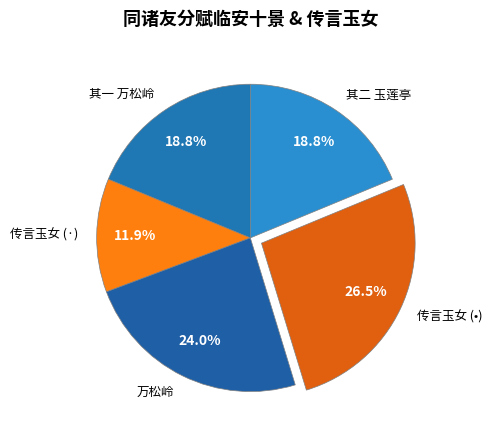

Which category has the biggest portion of the pie?

传言玉女 (•)